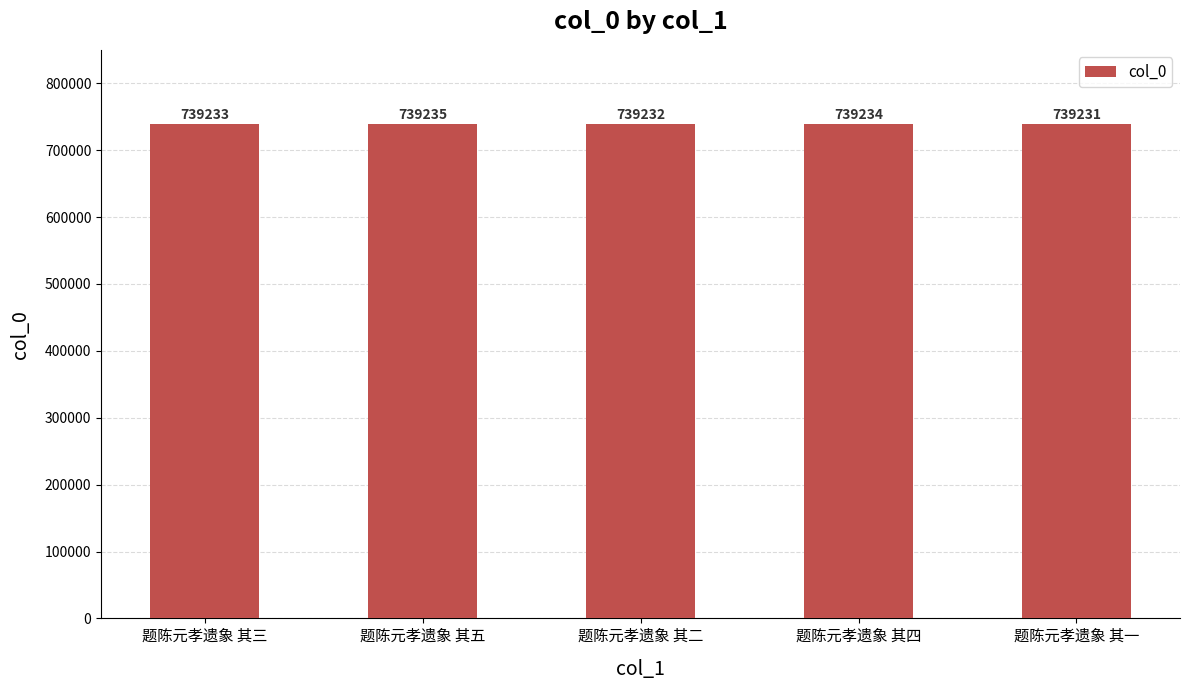

What is the difference between the values at 题陈元孝遗象 其五 and 题陈元孝遗象 其一?

4